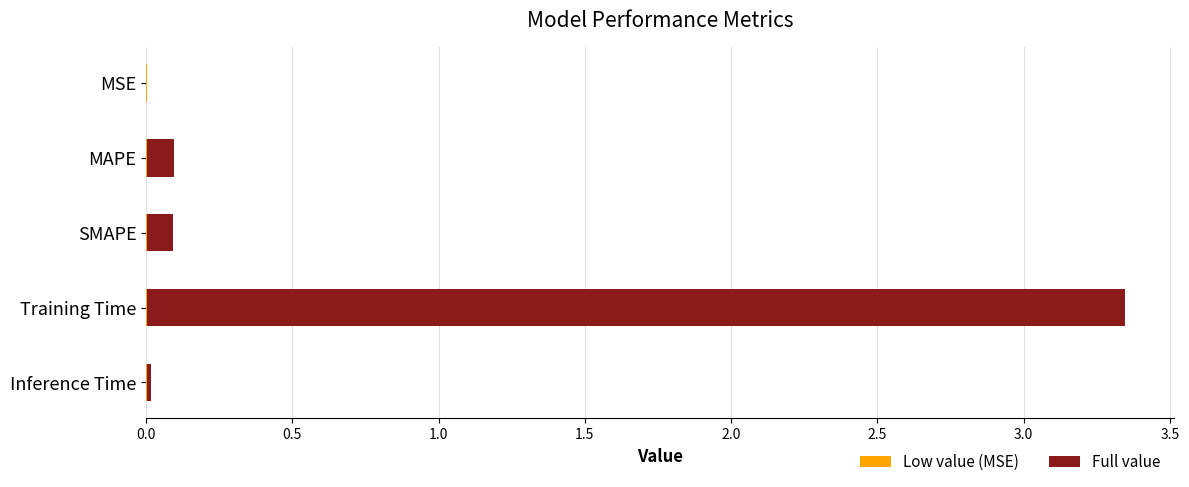

Are the bars horizontal?

Yes